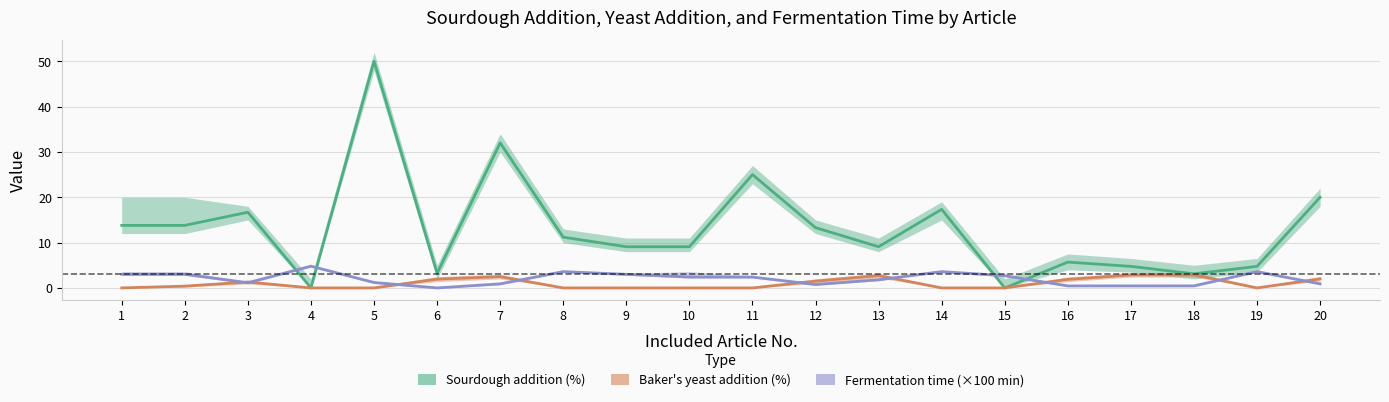

Which series has the widest spread of values?

Sourdough addition (%)